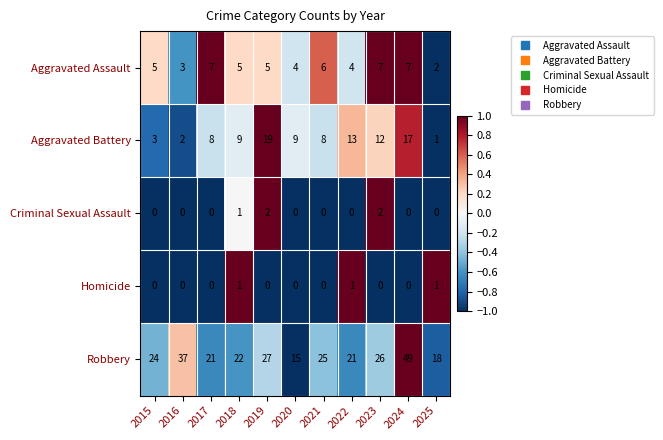

At 2022, list the series in order from largest to smallest.

Robbery, Aggravated Battery, Aggravated Assault, Homicide, Criminal Sexual Assault